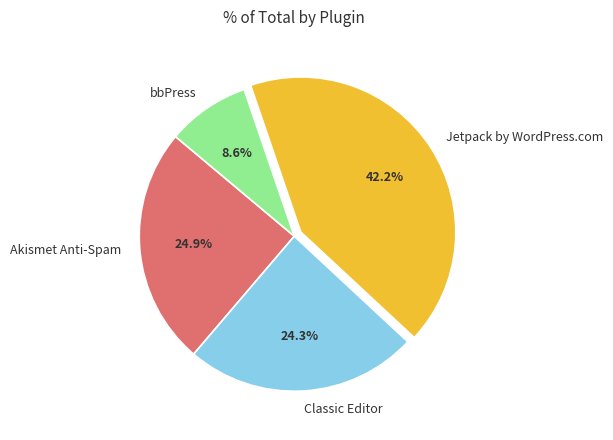

Is Jetpack by WordPress.com the majority of the pie?

No